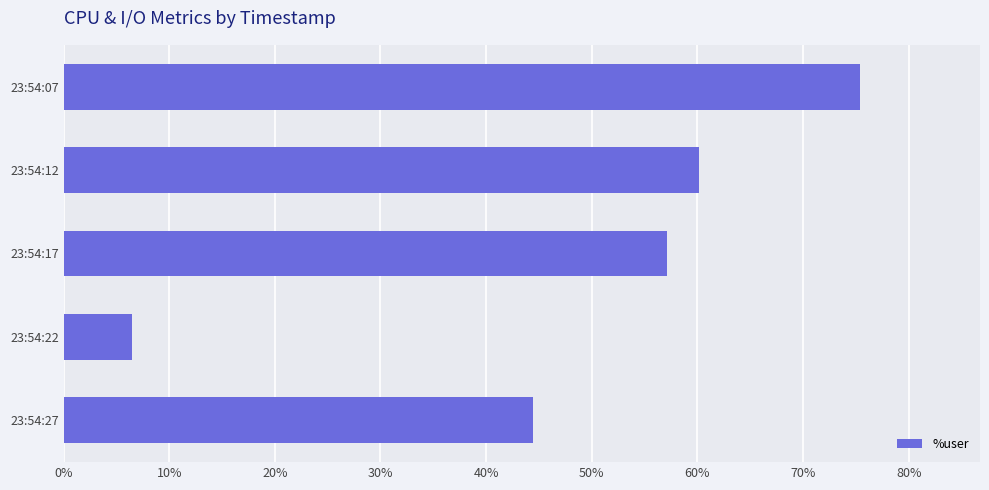

Which label corresponds to the largest value in the chart?

23:54:07